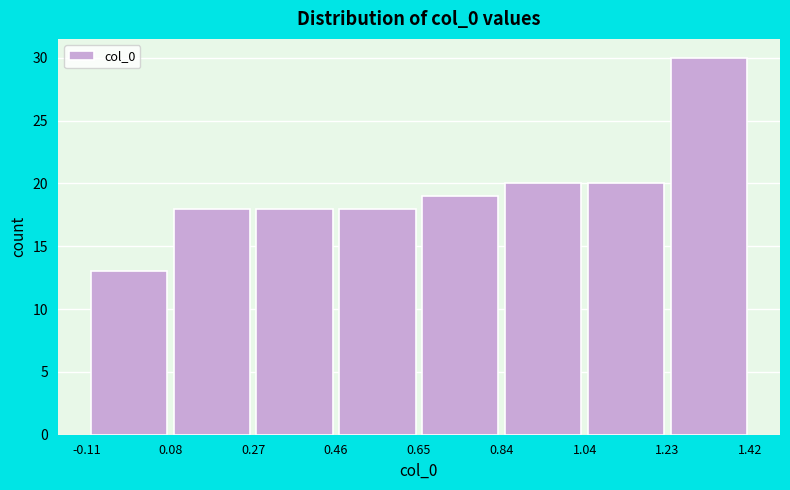

What is the height of the bar covering 0.08 to 0.27 on the x-axis? The values are not printed on the chart, so give them approximately, as read against the axis.

18